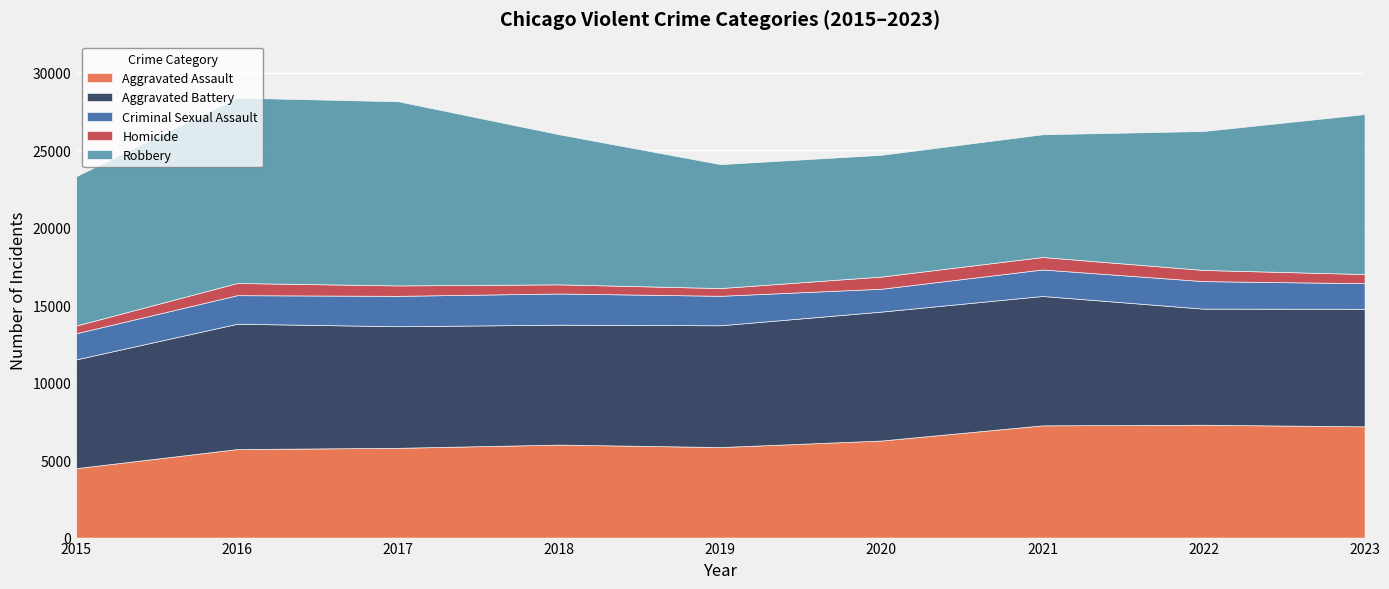

Which category has the highest value in the Robbery series?

2016